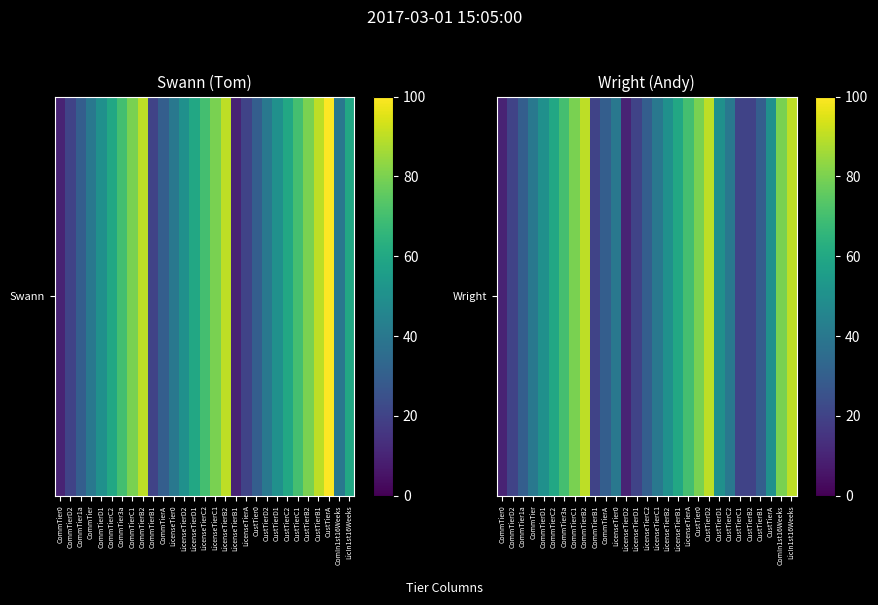

List the labels in order of value, smallest first.

CommTier0, LicenseTierD2, CommTierD2, CommTierB1, LicenseTierD1, CustTierC1, CustTierB2, CommTier1a, CommTierA, LicenseTierC2, CustTierB1, CommTier, LicenseTier0, LicenseTierC1, CustTierC2, CommTierD1, LicenseTierB2, CustTierD1, CustTierA, CommTierC2, LicenseTierB1, CommTier3a, LicenseTierA, CommTierC1, CustTier0, ComIn1st16Weeks, CommTierB2, CustTierD2, LicIn1st16Weeks